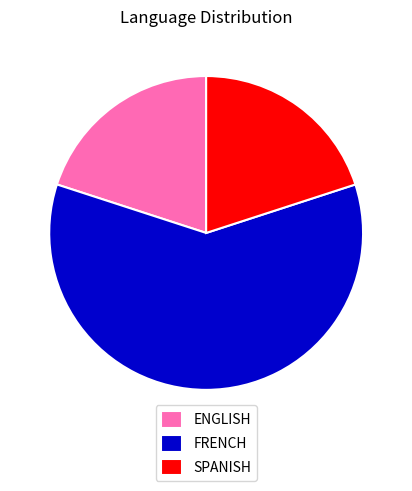

What is the ratio of the value at ENGLISH to the value at SPANISH?

1.0